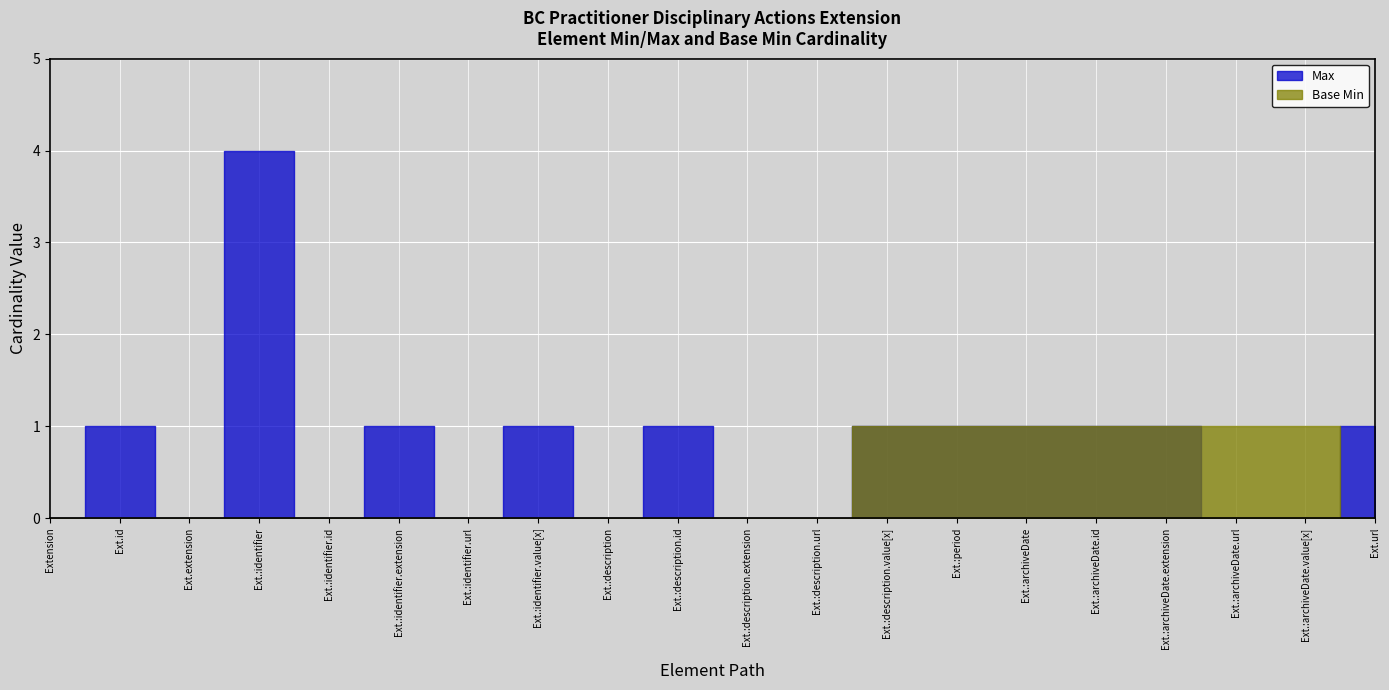

Reading left to right, extract all data points from this chart.

Max: 0	1	0	4	0	1	0	1	0	1	0	0	1	1	1	1	1	0	0	1
Base Min: 0	0	0	0	0	0	0	0	0	0	0	0	1	1	1	1	1	1	1	0